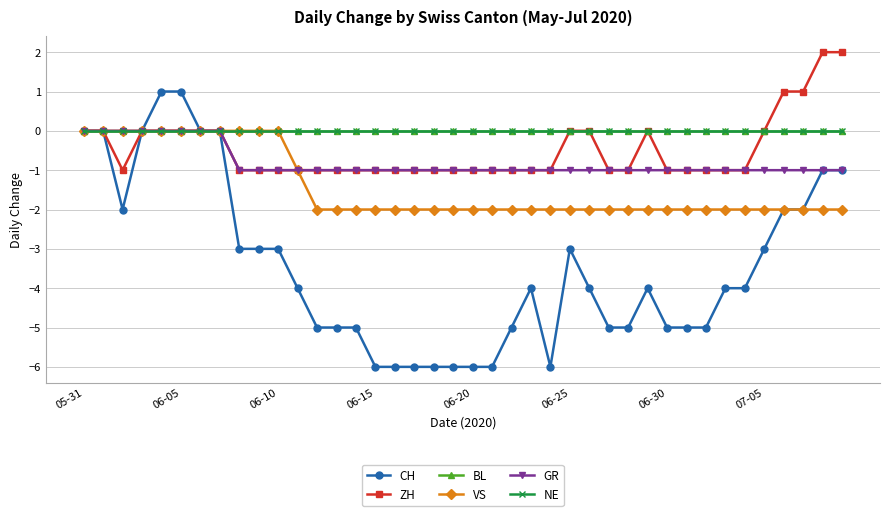

Count the ZH values in the range -1 to 0.

36